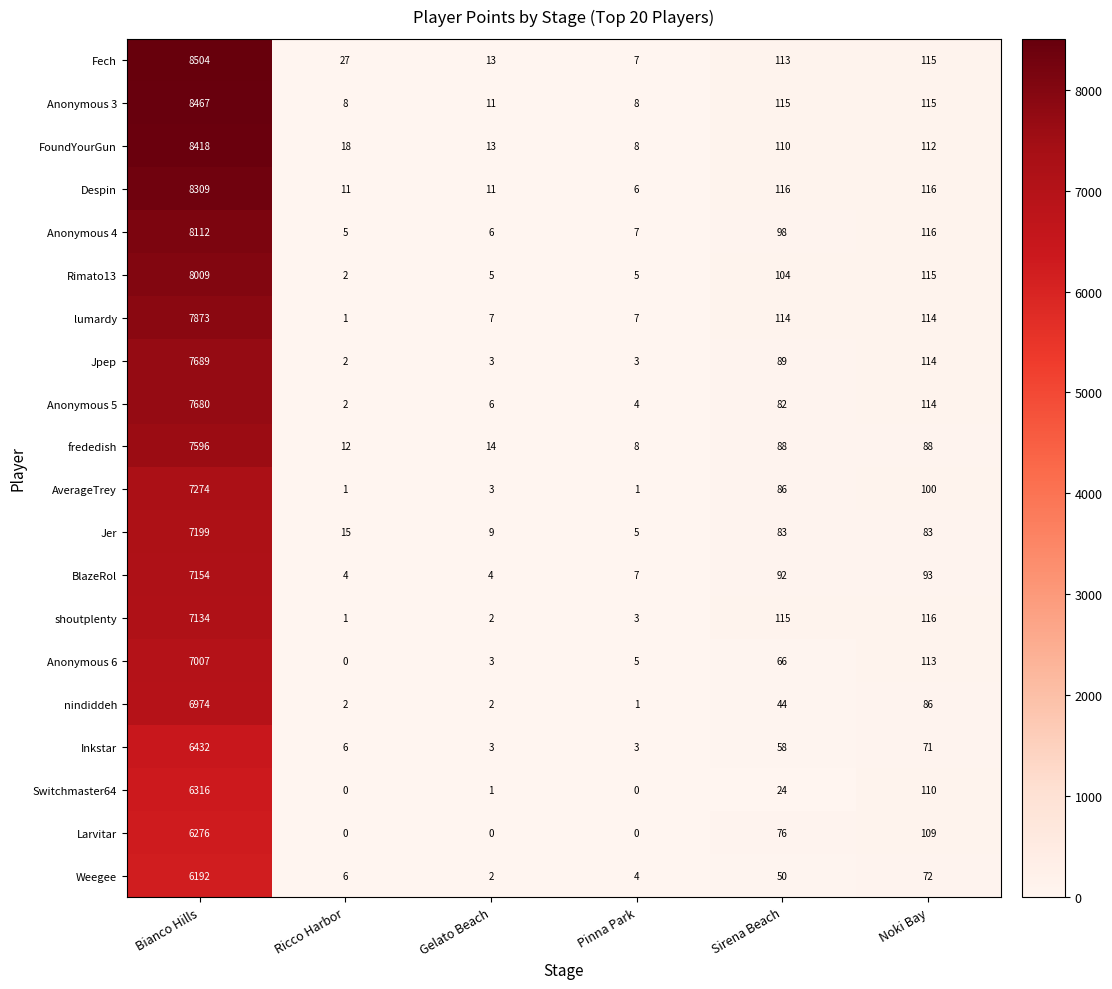

At which label does lumardy reach its peak?

Bianco Hills